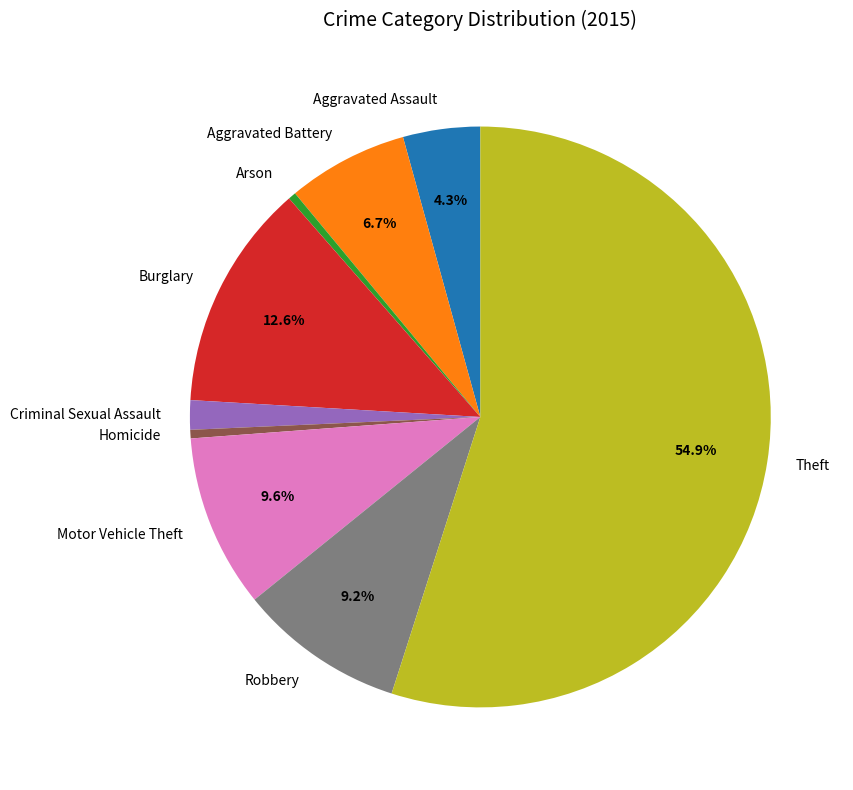

Count the number of slices in the pie.

9